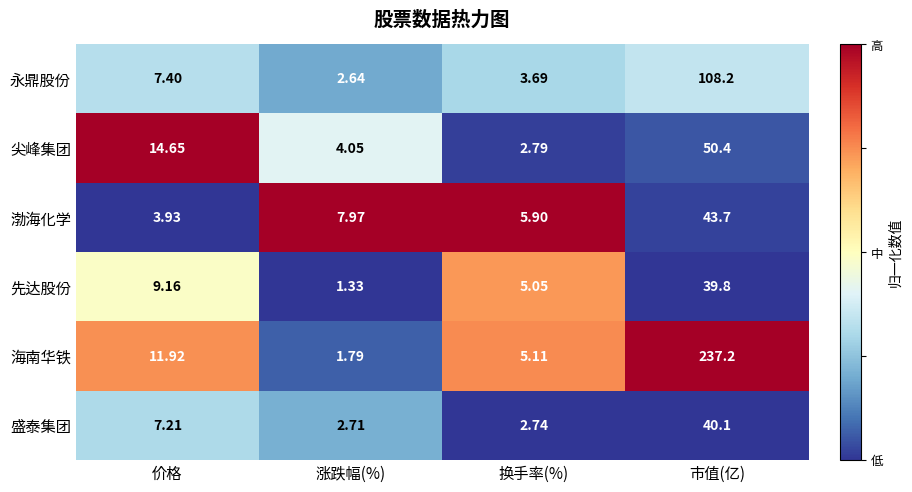

Which category has the highest value across all series?

市值(亿)